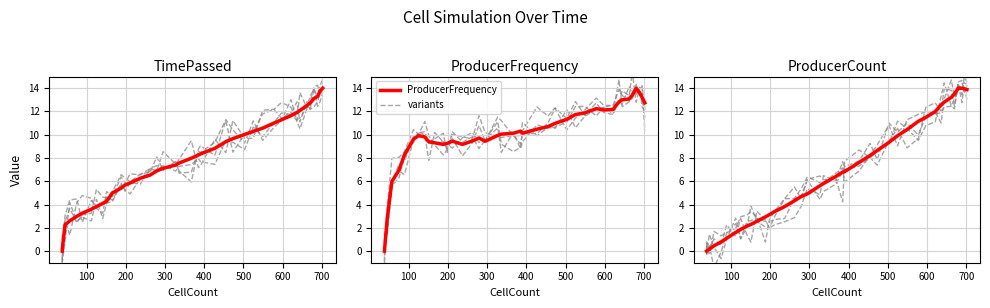

What is the average value of the TimePassed series?

7.8